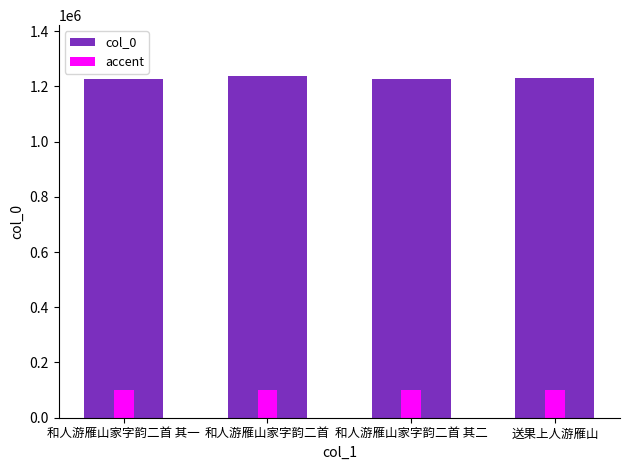

Which has a higher value, 送果上人游雁山 or 和人游雁山家字韵二首?

和人游雁山家字韵二首